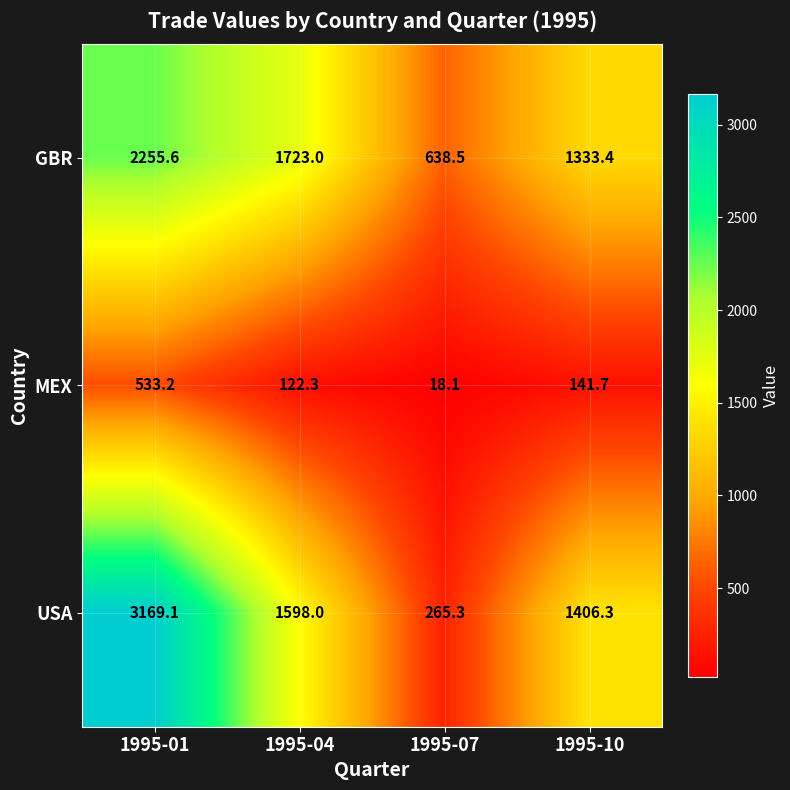

What is the sum of all USA values?

6438.7